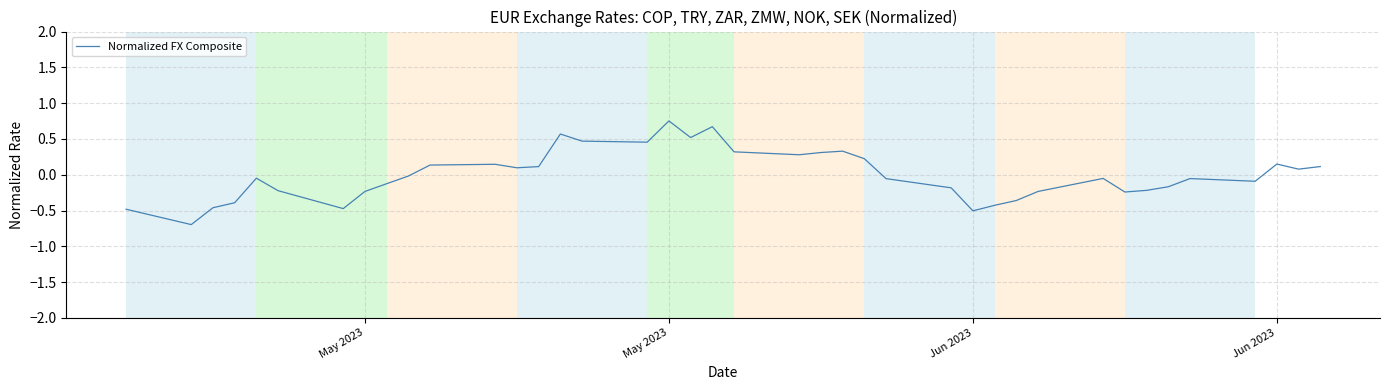

What is the smallest value displayed?

-0.7